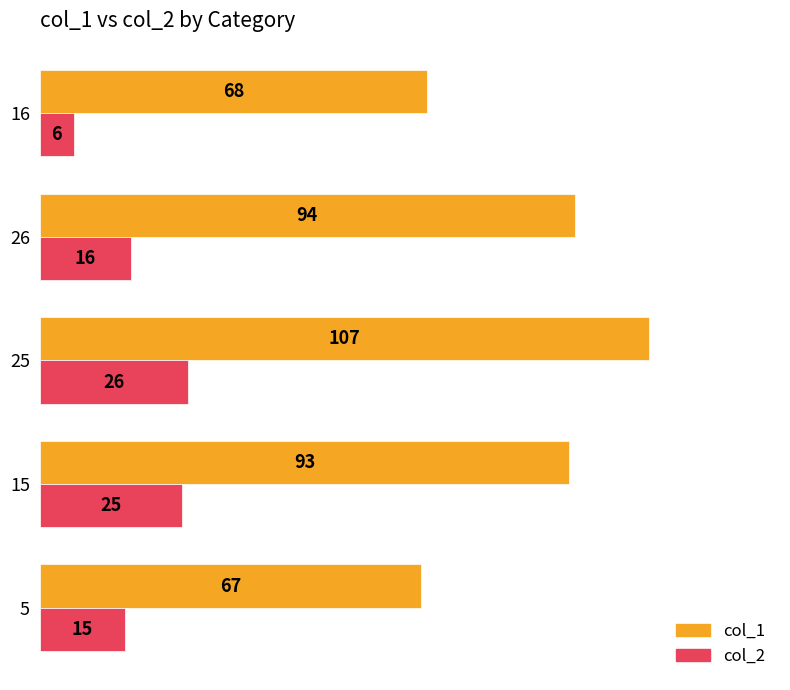

What is the greatest value displayed?

107